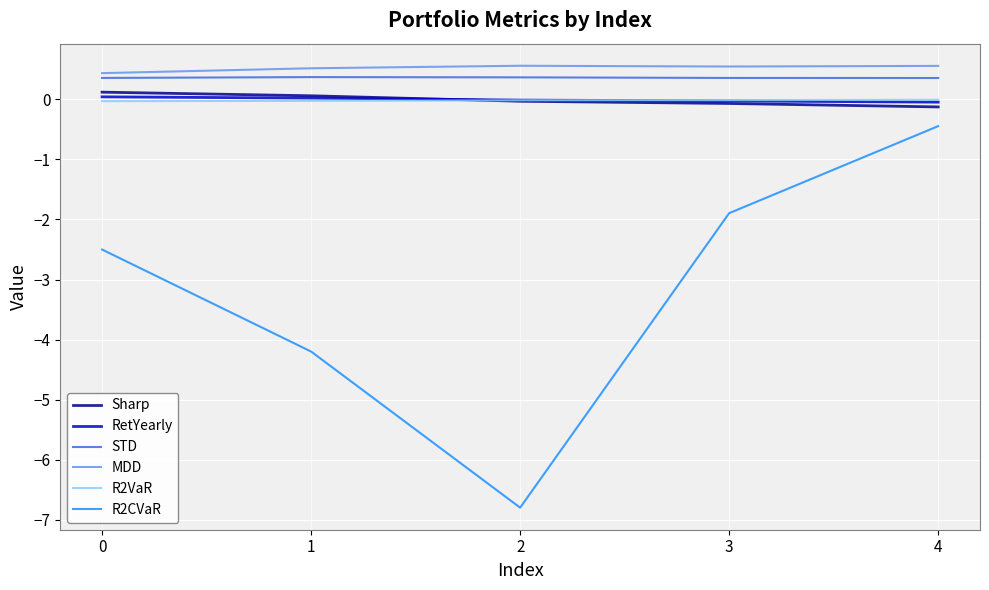

True or false: R2CVaR has more than 1 points higher than both neighbors.

False